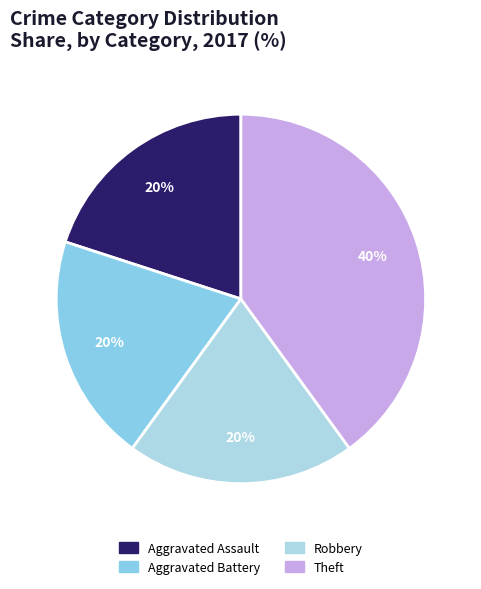

What is the smallest slice in the pie chart?

Aggravated Assault